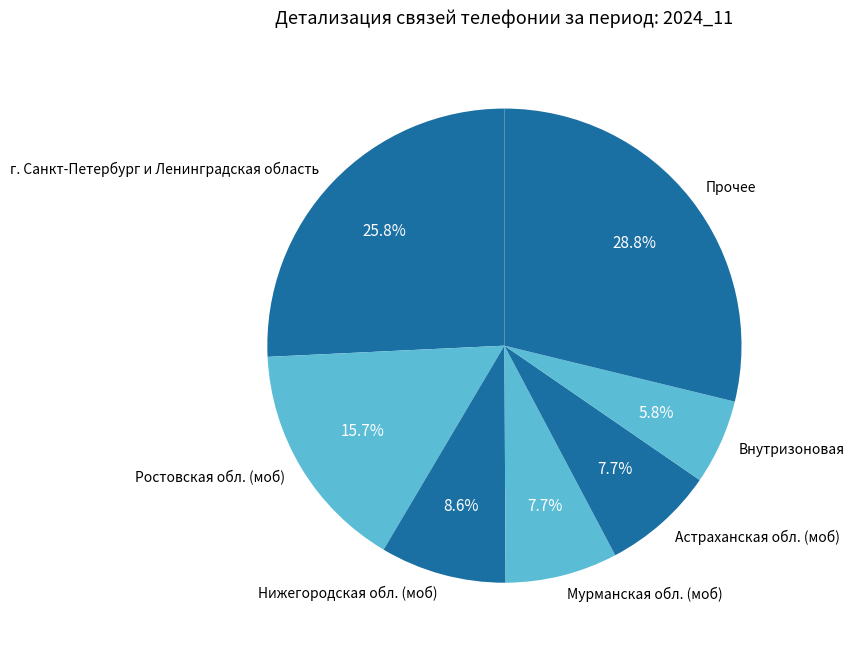

Which slice is the smallest?

Внутризоновая